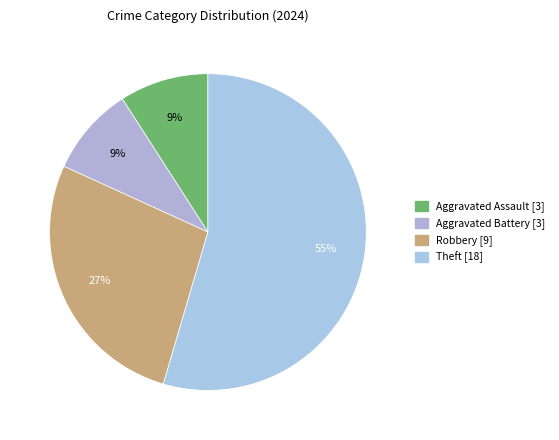

To the nearest percent, what percentage of the pie is Robbery?

27%